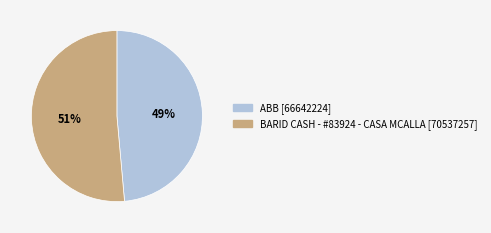

True or false: BARID CASH - #83924 - CASA MCALLA accounts for 51% of the total.

True